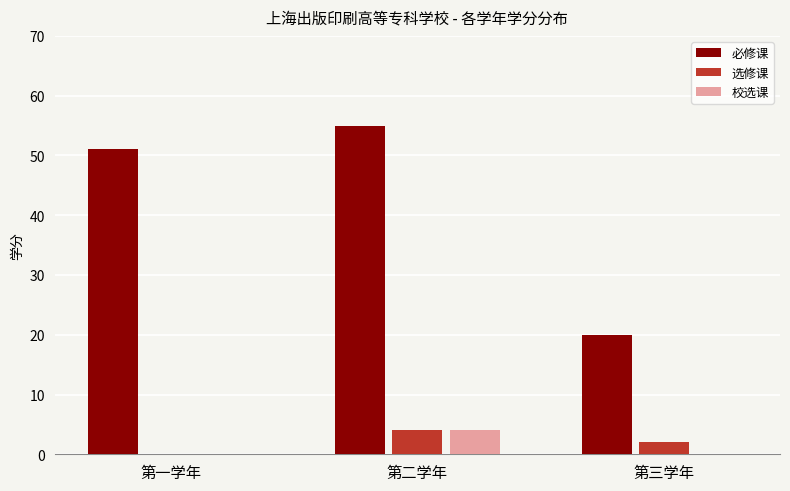

Which series has the largest total across all categories?

必修课